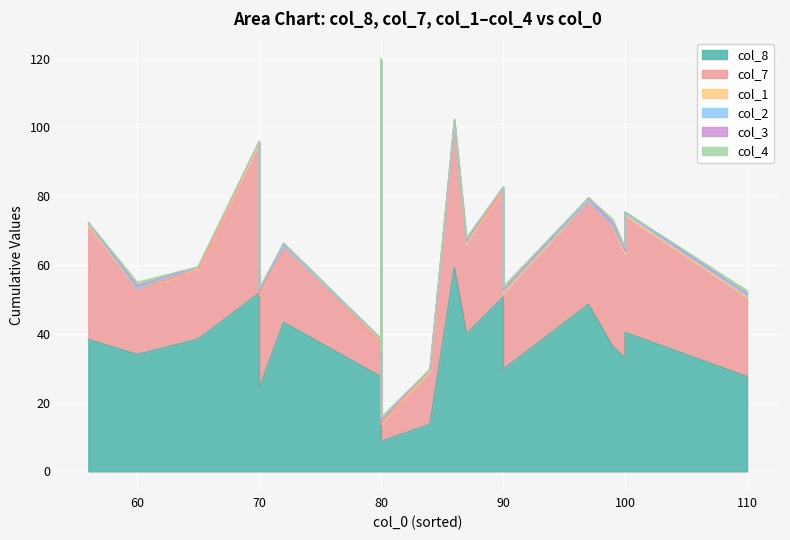

What is the sum of all col_2 values?

8.0